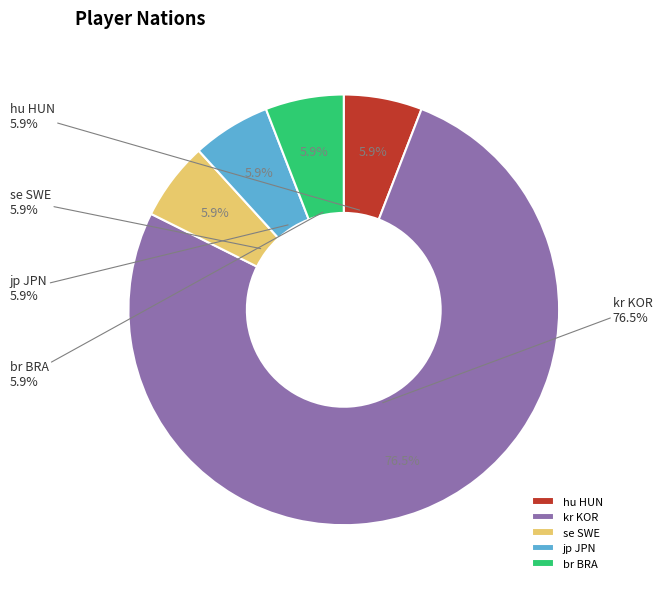

What is the change in value from kr KOR to se SWE?

-12